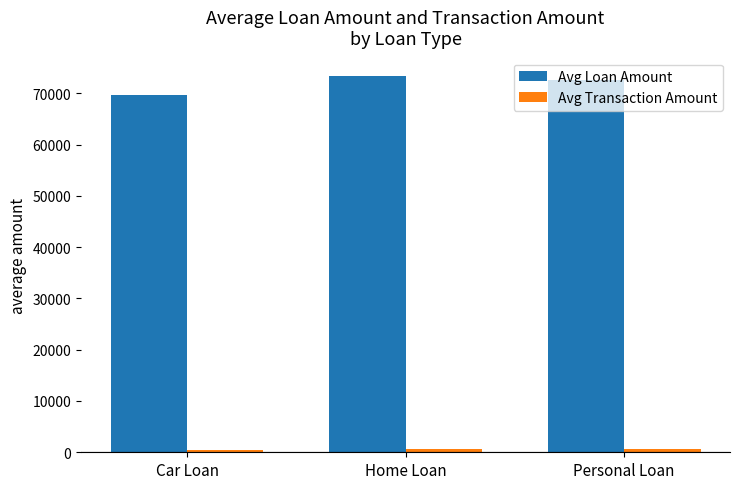

What is the average value of the Avg Loan Amount series?

71890.5